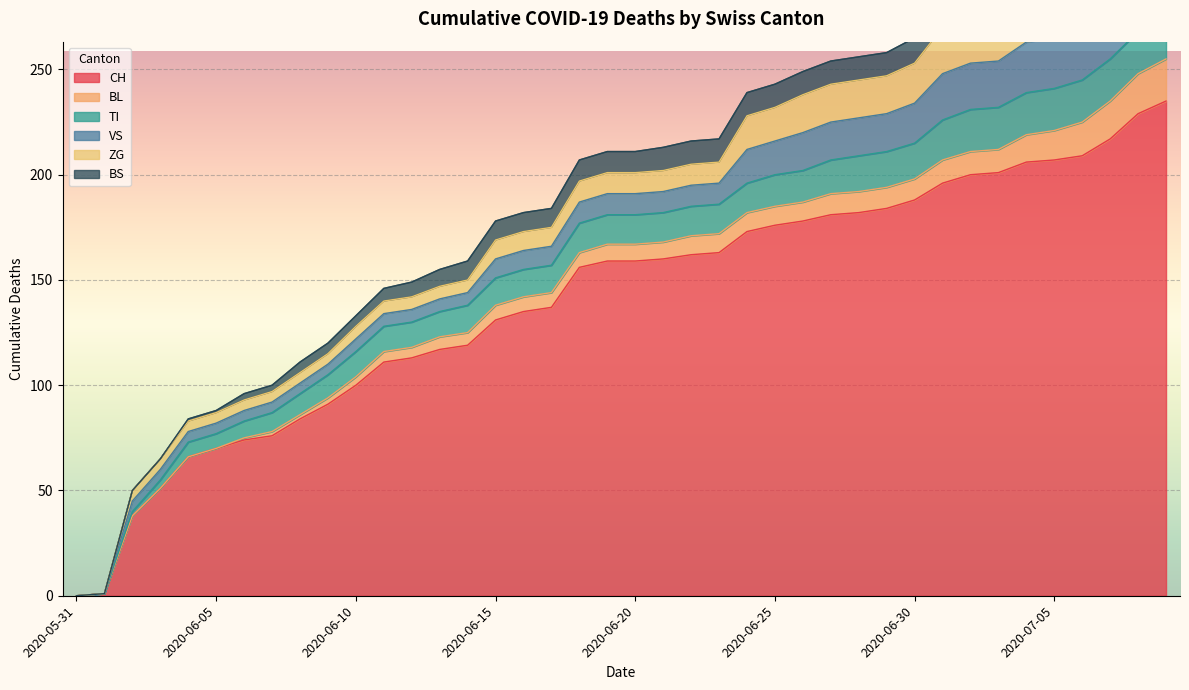

What is the greatest value displayed?

235